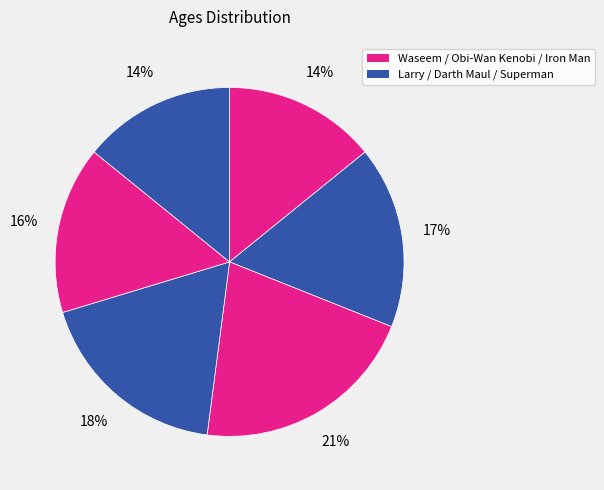

How many segments does this pie chart have?

6